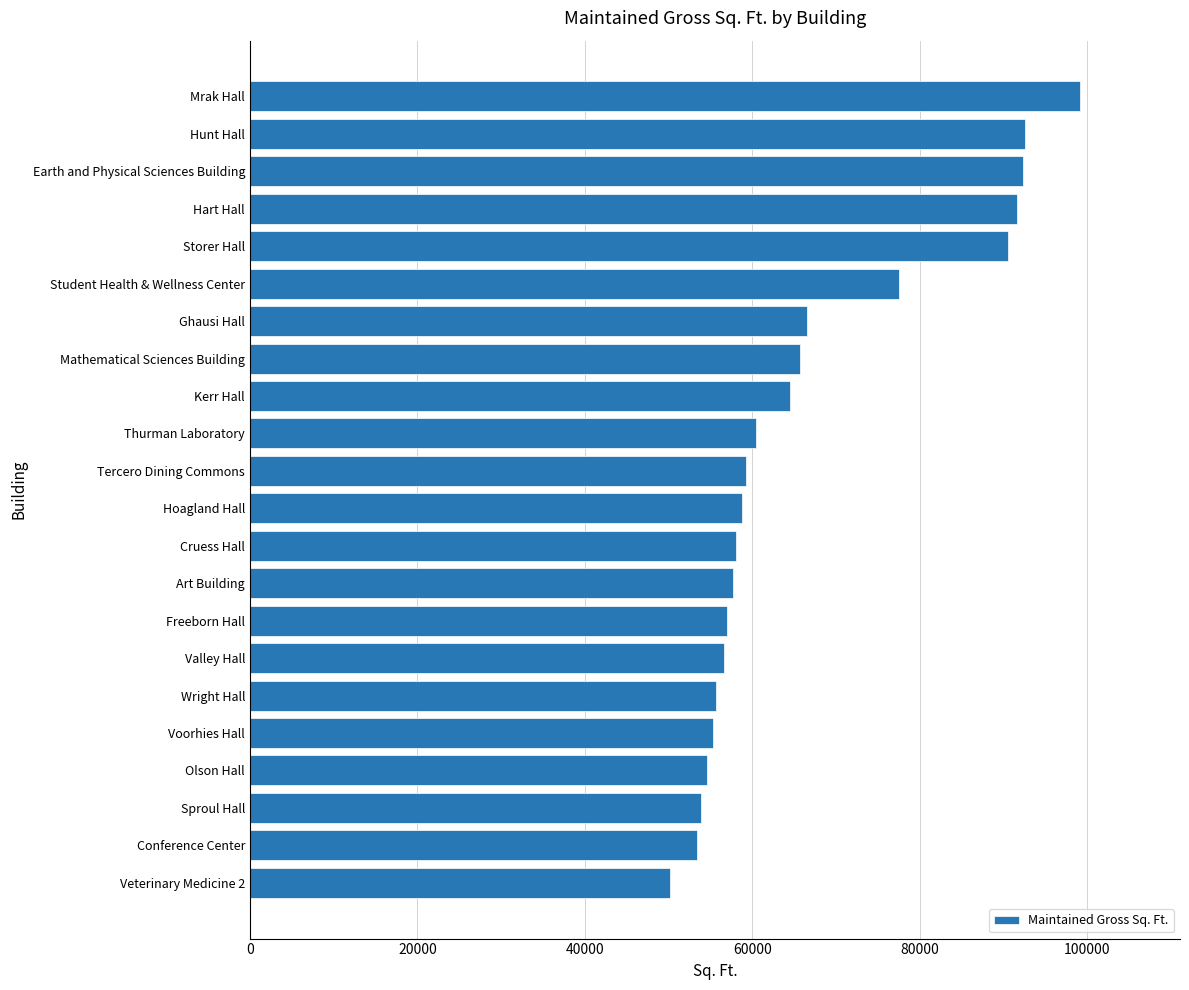

Which has a higher value, Earth and Physical Sciences Building or Veterinary Medicine 2?

Earth and Physical Sciences Building